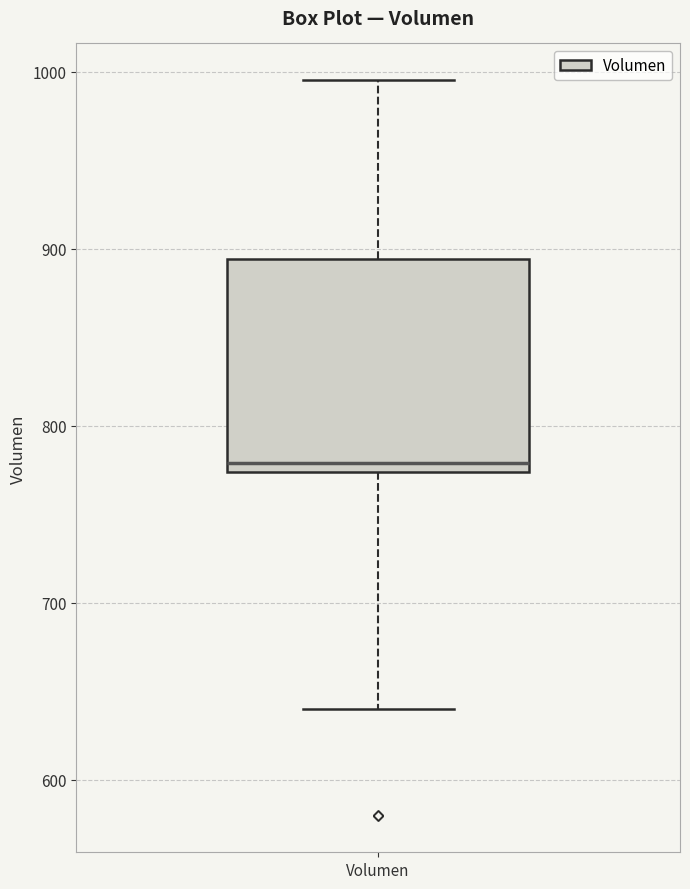

Where does the upper whisker of the box for Volumen end on the y-axis? The values are not printed on the chart, so give them approximately, as read against the axis.

1000